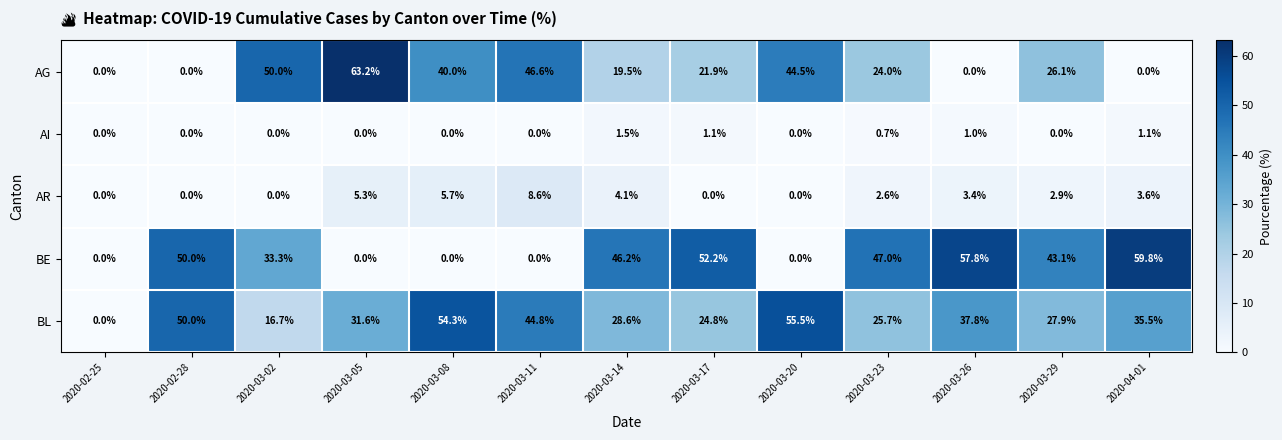

How many distinct data groups are displayed?

5